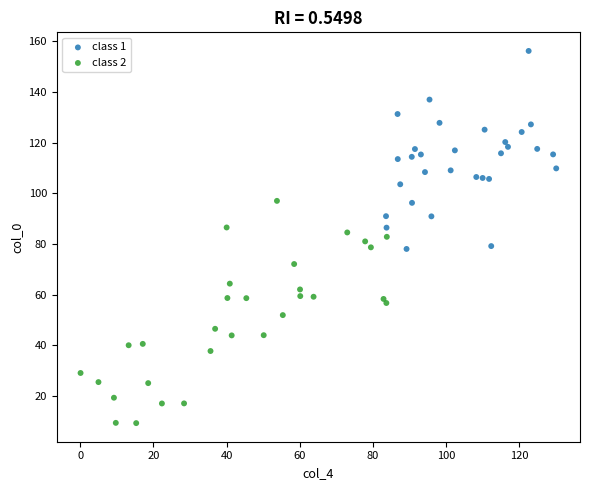

Which series reaches the maximum Y coordinate?

class 1